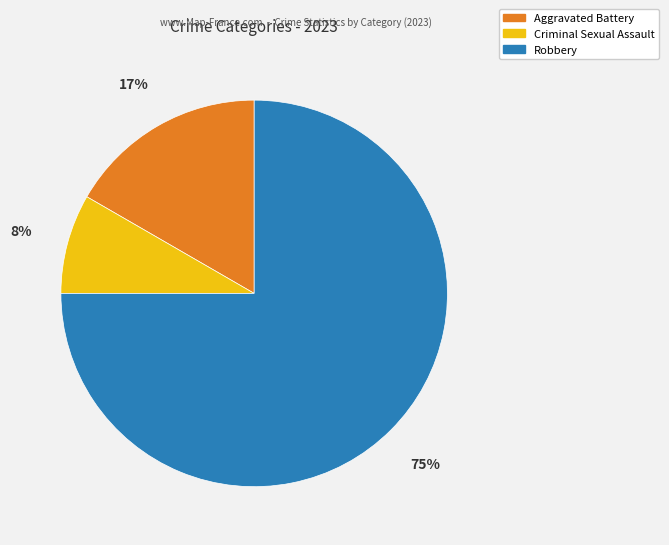

The Aggravated Battery slice represents 4% of the pie. True or false?

False